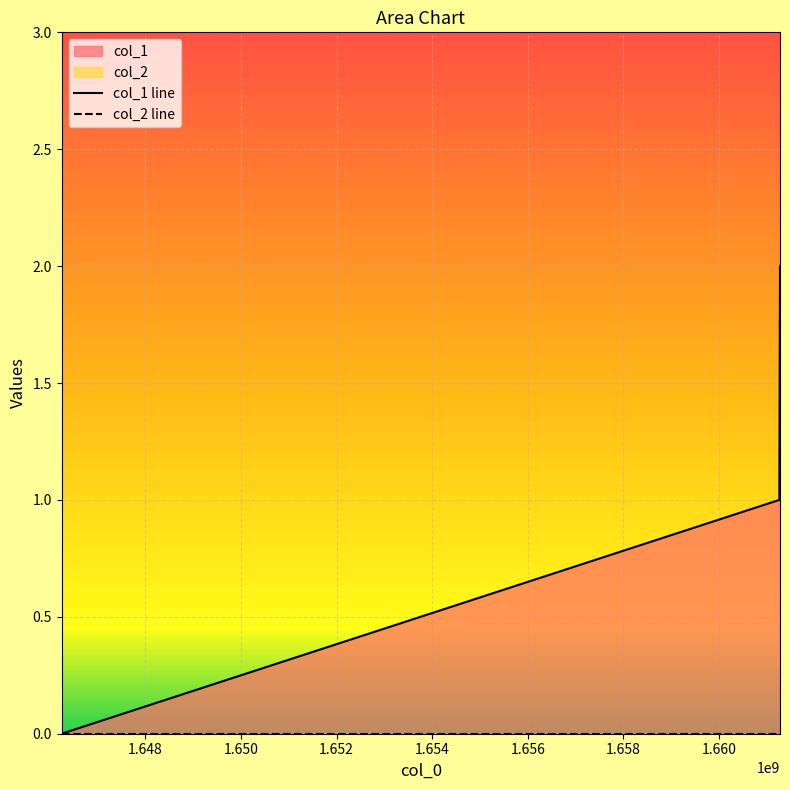

What is the difference between the values at 1661263305 and 1661277693?

1